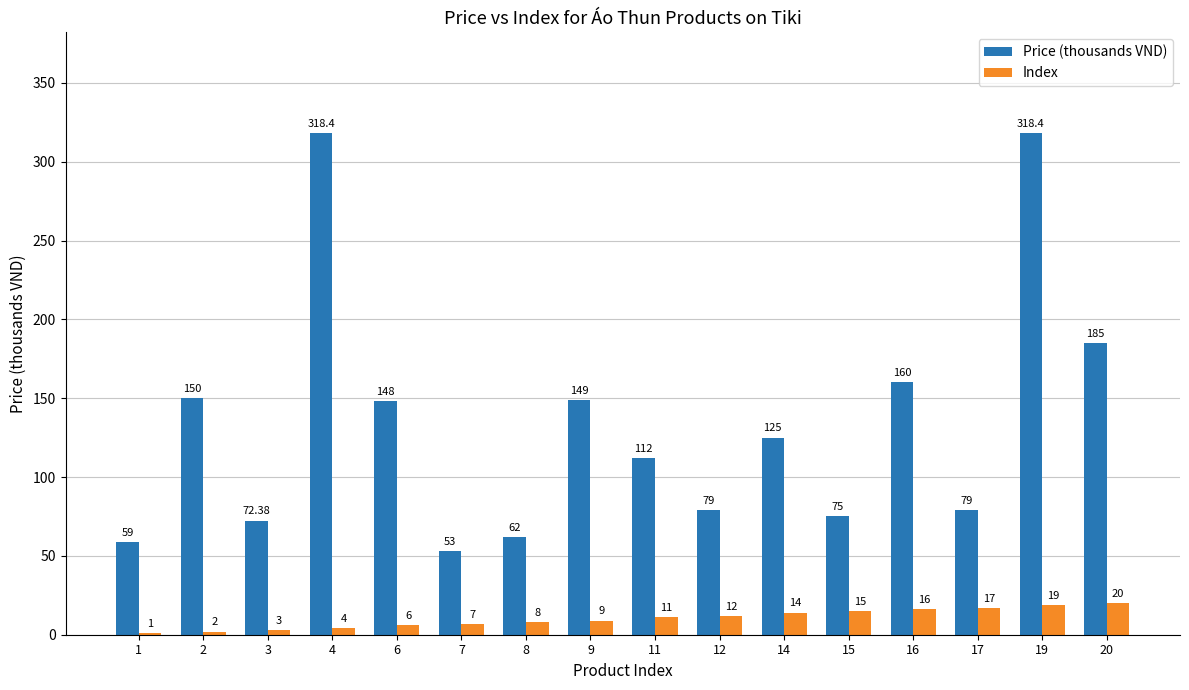

What are all the series names shown in the legend?

Price (thousands VND), Index